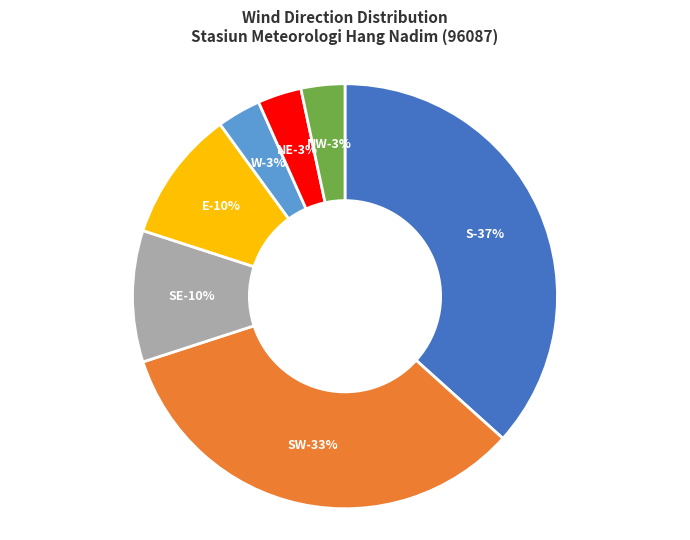

The SE slice represents 16% of the pie. True or false?

False